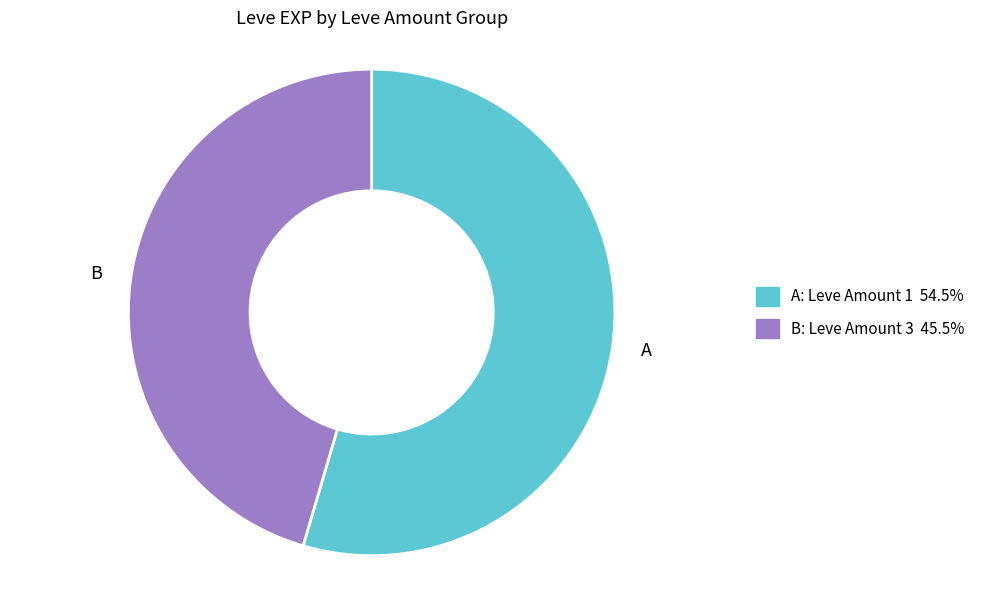

Do A and B together represent more than half of the pie?

Yes